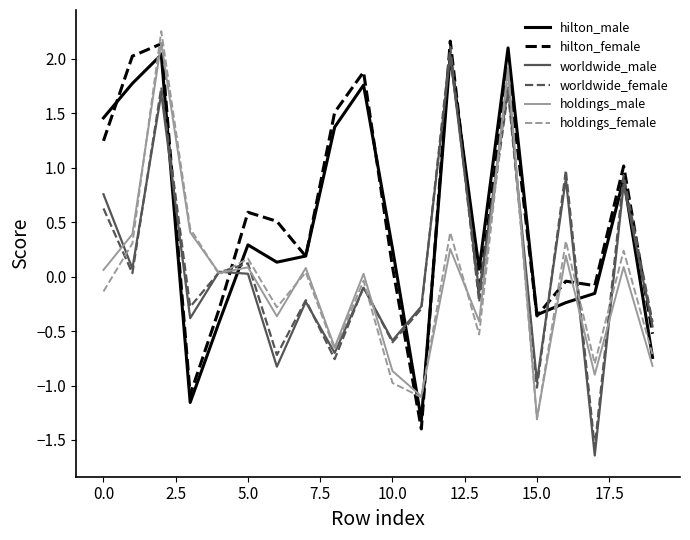

What is the difference between the maximum and second lowest values in the worldwide_male series?

3.0